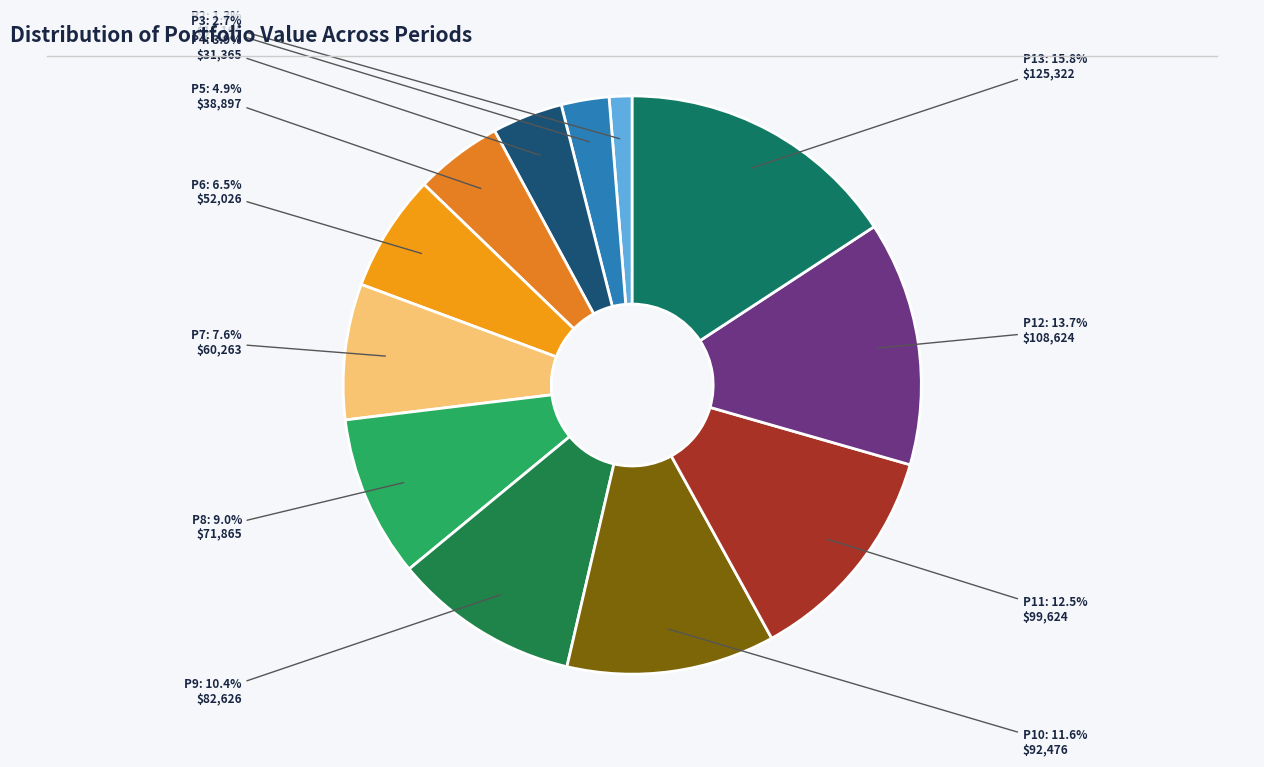

What is the ratio of the value at P4 to the value at P11?

0.3